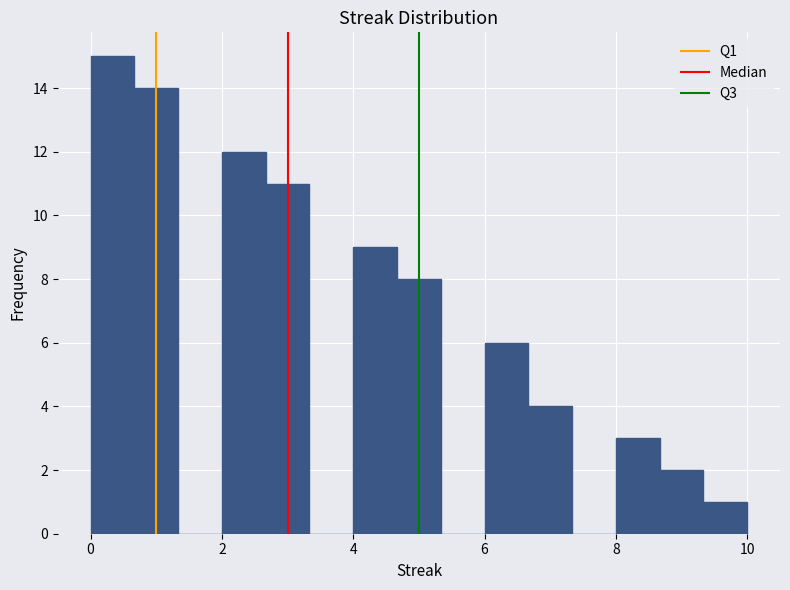

Around what value on the x-axis is the tallest bar? Give the approximate position of its centre, as read against the axis.

0.4